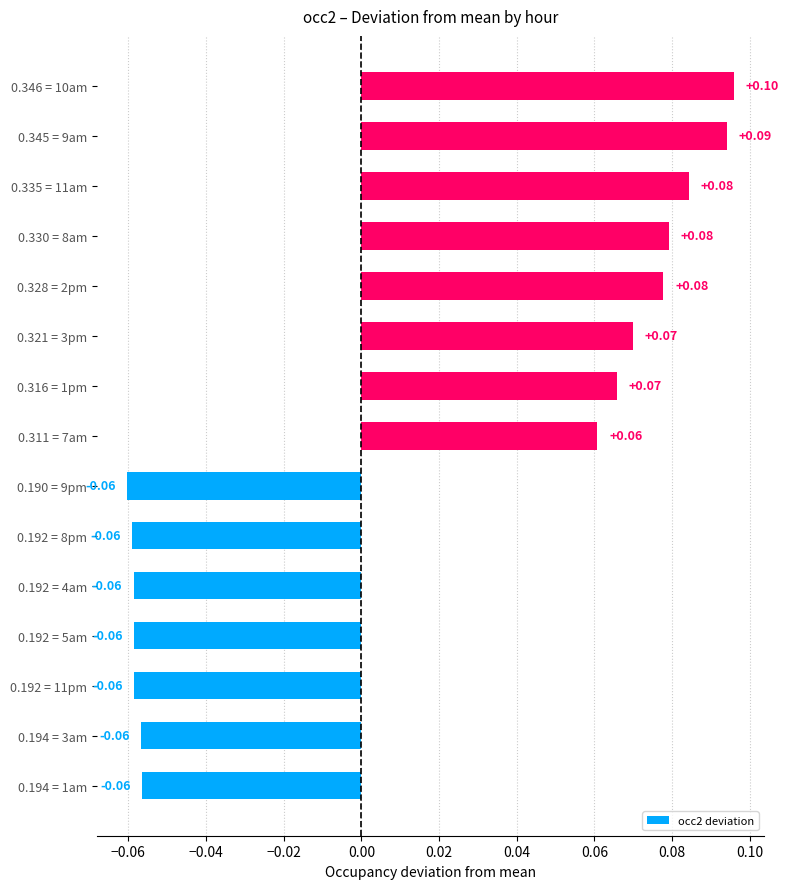

Which has a higher value, 0.194 = 3am or 0.330 = 8am?

0.330 = 8am